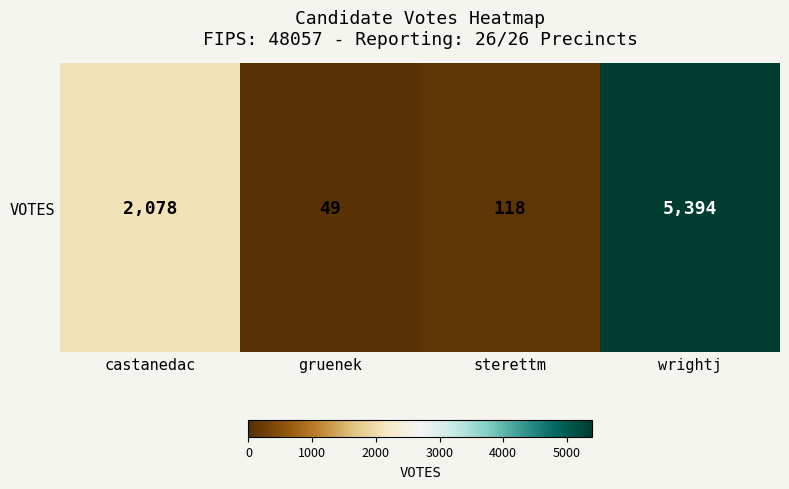

Rank the categories by value from lowest to highest.

gruenek, sterettm, castanedac, wrightj